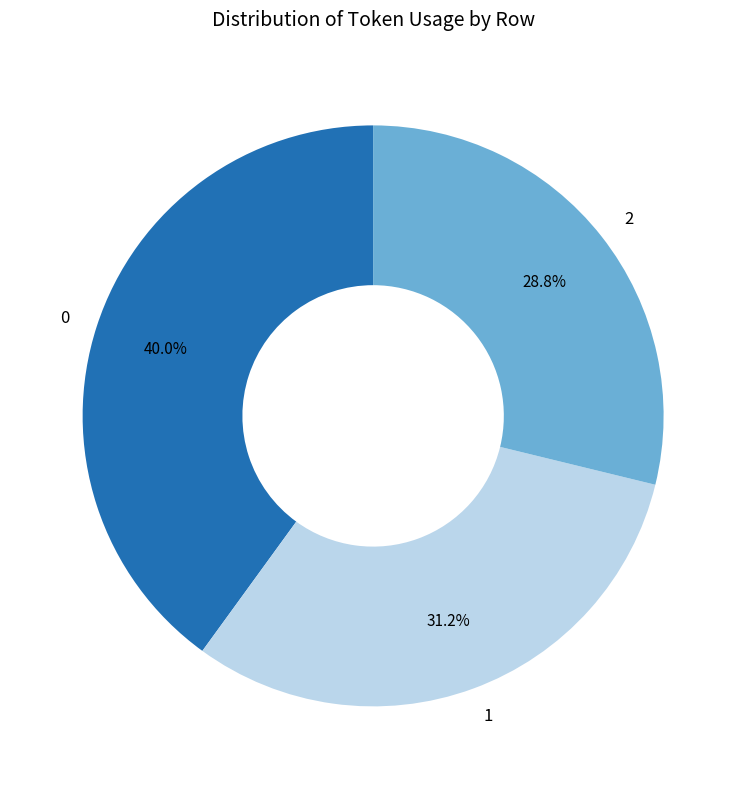

Is it true that 2 is 35% of the pie?

False